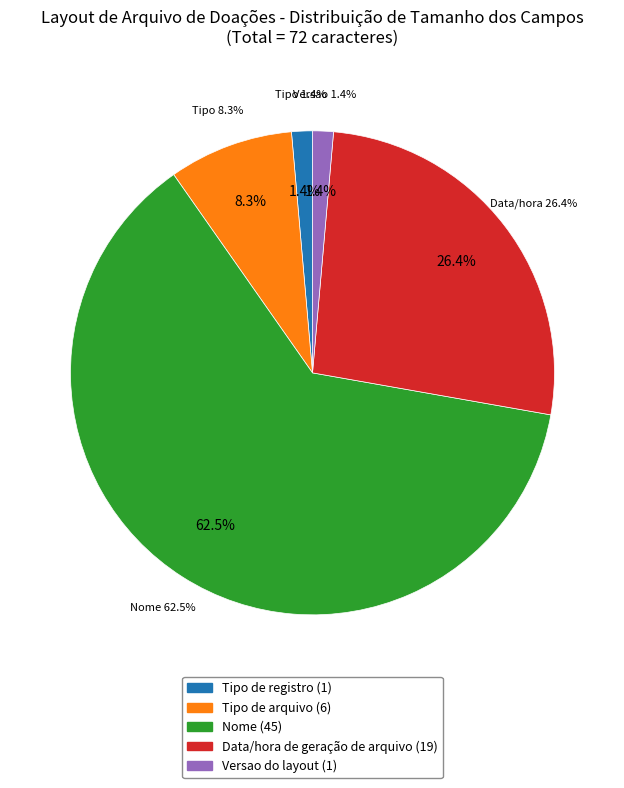

Does Nome account for over 50% of the chart?

Yes